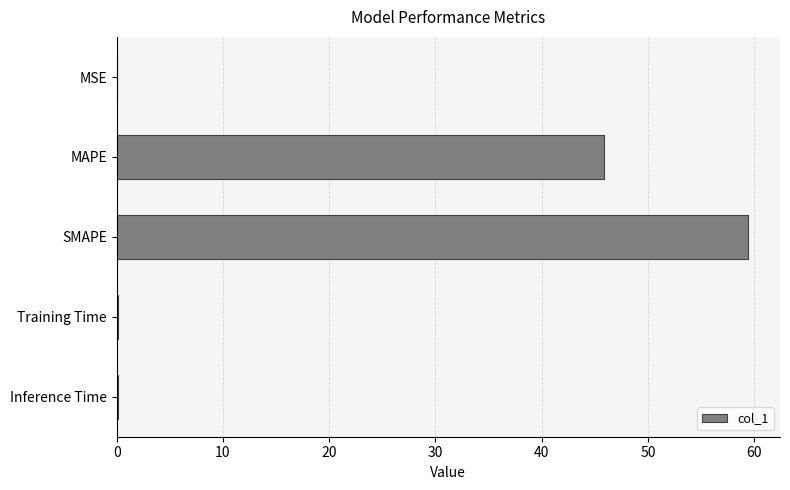

The value at MAPE is 68.3. True or false?

False